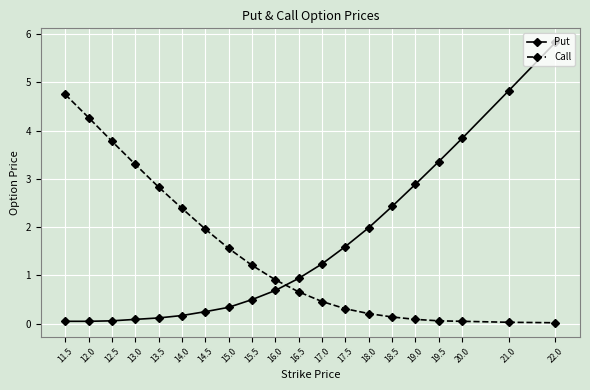

What are all the series names shown in the legend?

Put, Call